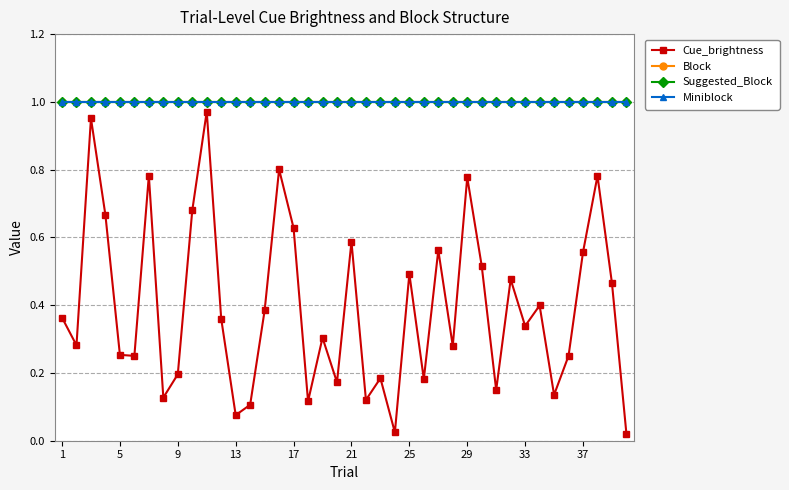

What is the value of the Block point at the 1st from the left?

1.0